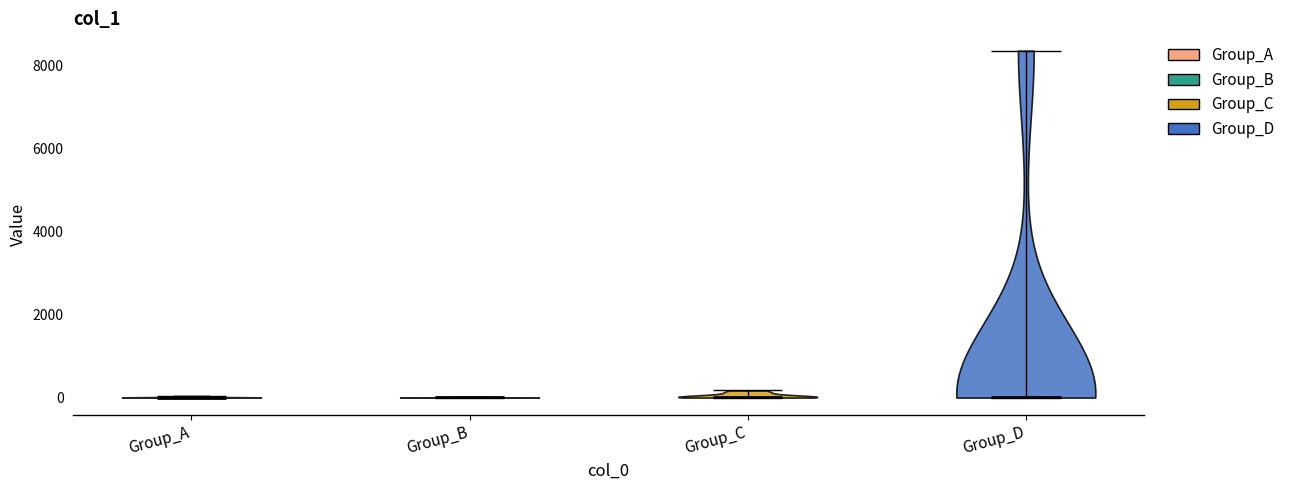

Reading left to right, read every violin against the y-axis: where its median line is, and the lowest and highest points it reaches. The values are not printed on the chart, so give them approximately, as read against the axis.

Group_A: median line 0, lowest point 0, highest point 0
Group_B: median line 0, lowest point 0, highest point 0
Group_C: median line 0, lowest point 0, highest point 200
Group_D: median line 0, lowest point 0, highest point 8400